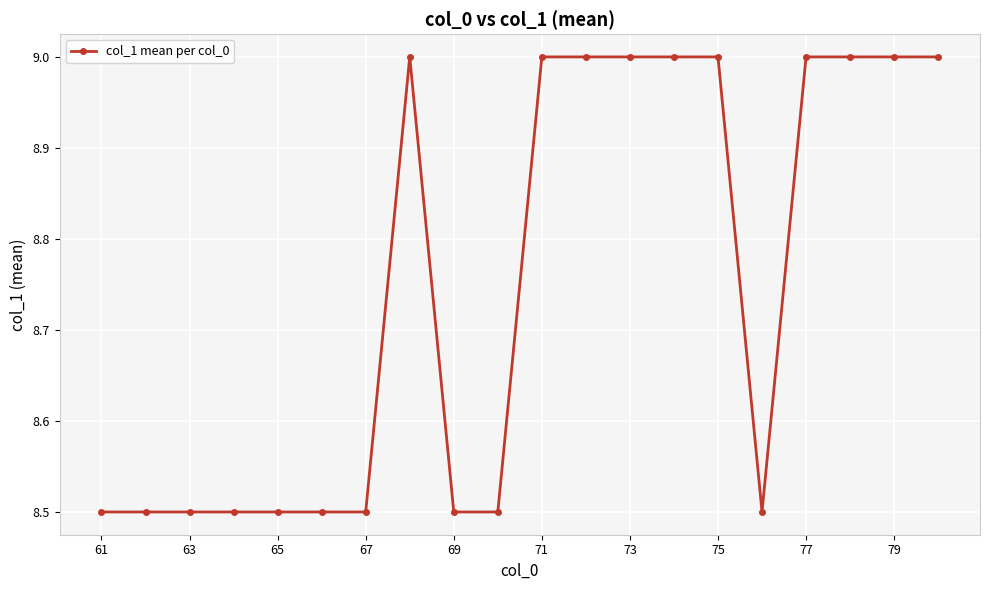

What is the maximum value shown in the chart?

9.0